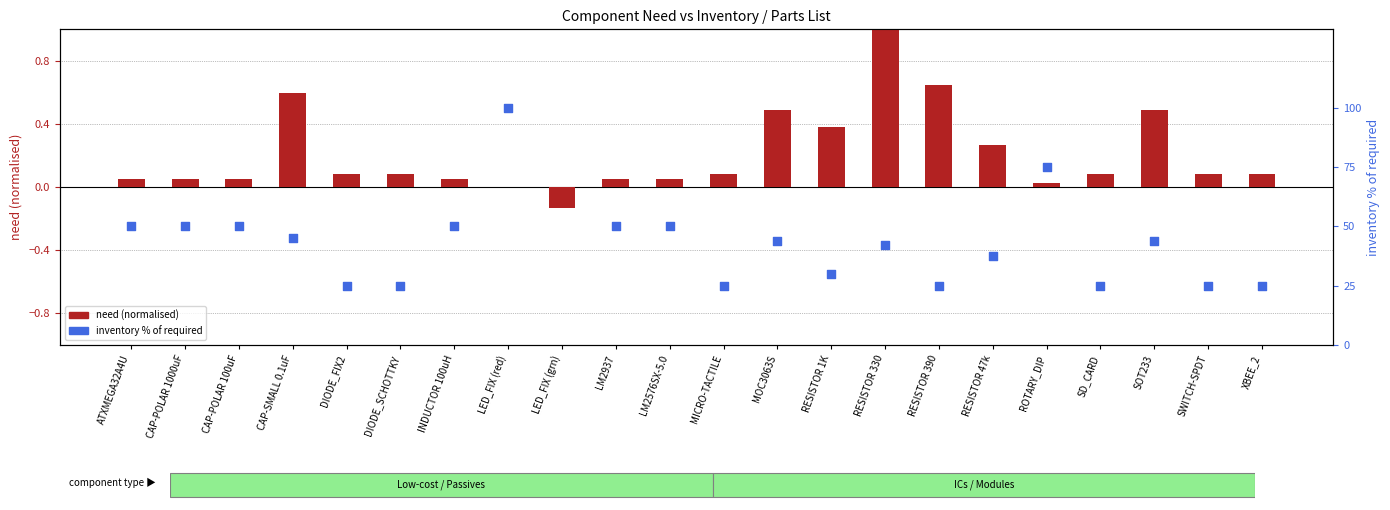

At which category is the sum across all series the highest?

LED_FIX (grn)